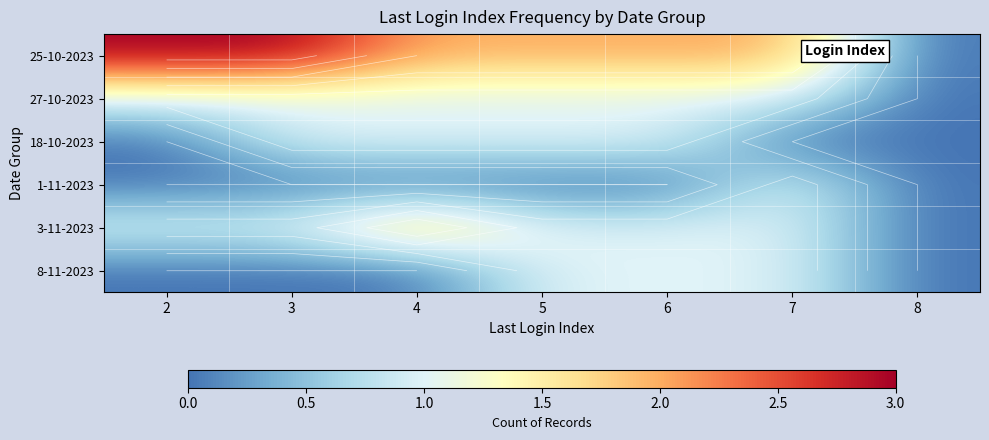

Which category has the highest value in the 25-10-2023 series?

2